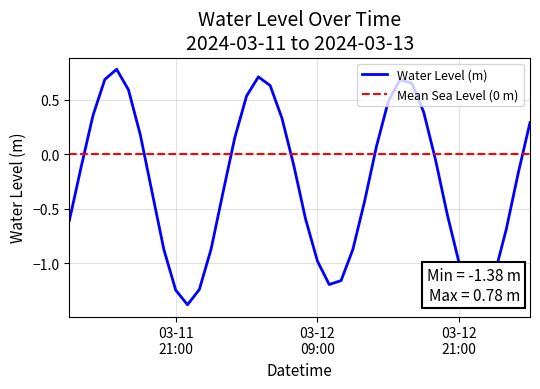

Reading left to right, list all the values displayed in this chart.

-0.6	-0.1	0.4	0.7	0.8	0.6	0.2	-0.3	-0.9	-1.2	-1.4	-1.2	-0.9	-0.4	0.2	0.5	0.7	0.6	0.3	-0.1	-0.6	-1.0	-1.2	-1.2	-0.9	-0.4	0.1	0.5	0.7	0.6	0.4	-0.1	-0.6	-1.0	-1.3	-1.3	-1.1	-0.7	-0.2	0.3